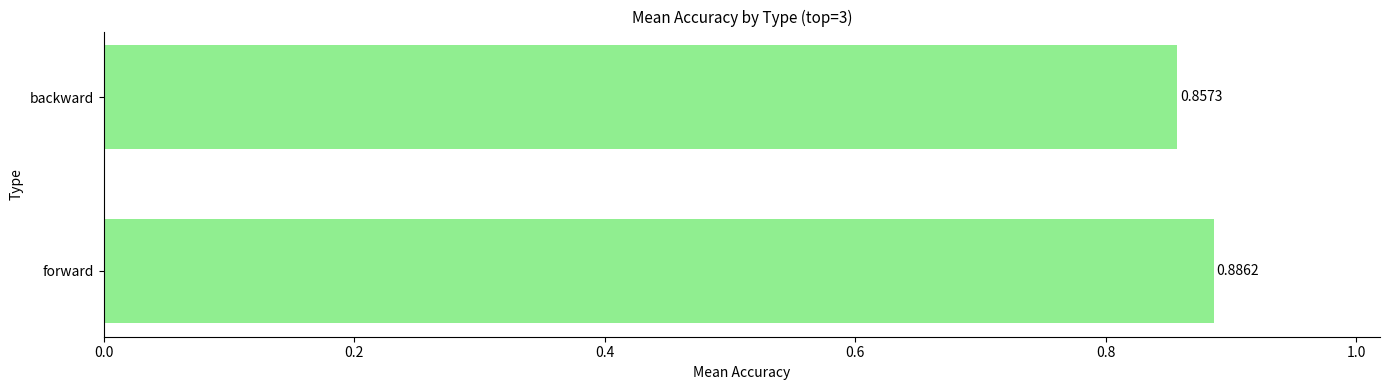

What is the sum of the values at forward and backward?

1.7